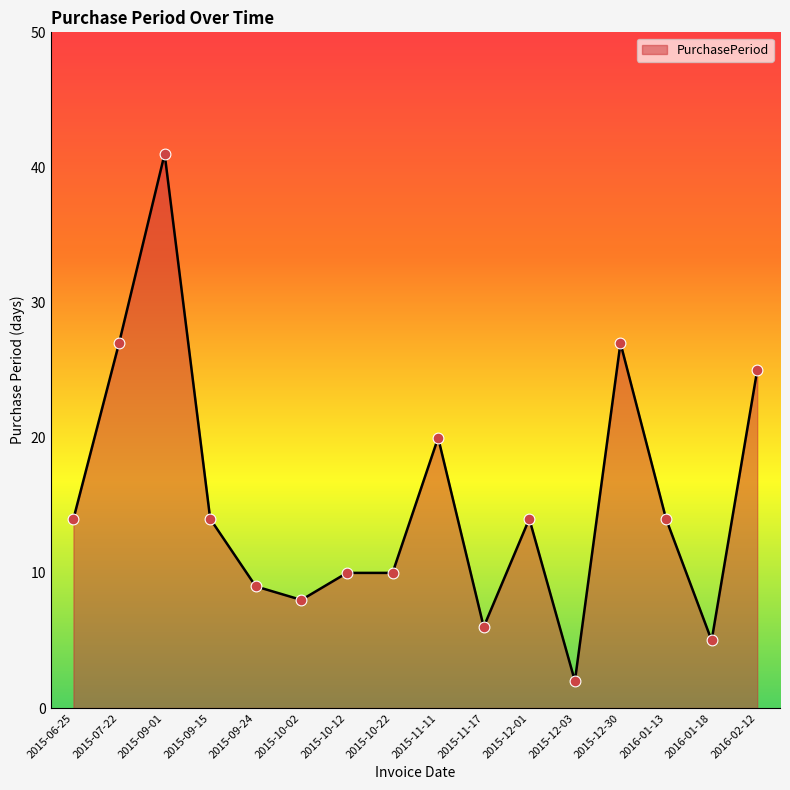

What is the change in value from 2015-10-12 to 2015-11-17?

-4